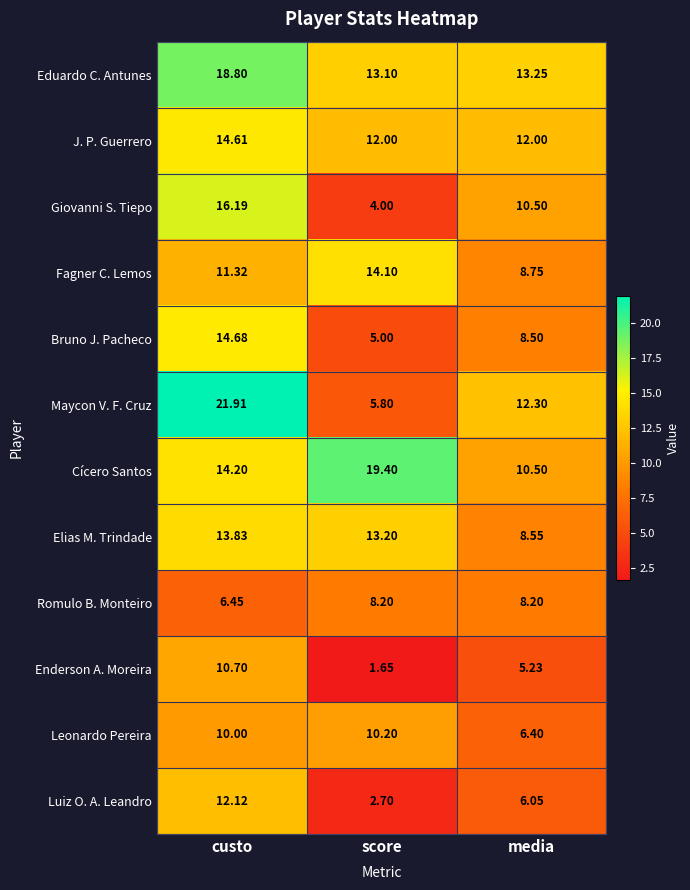

At which label does Luiz O. A. Leandro first exceed 6?

custo